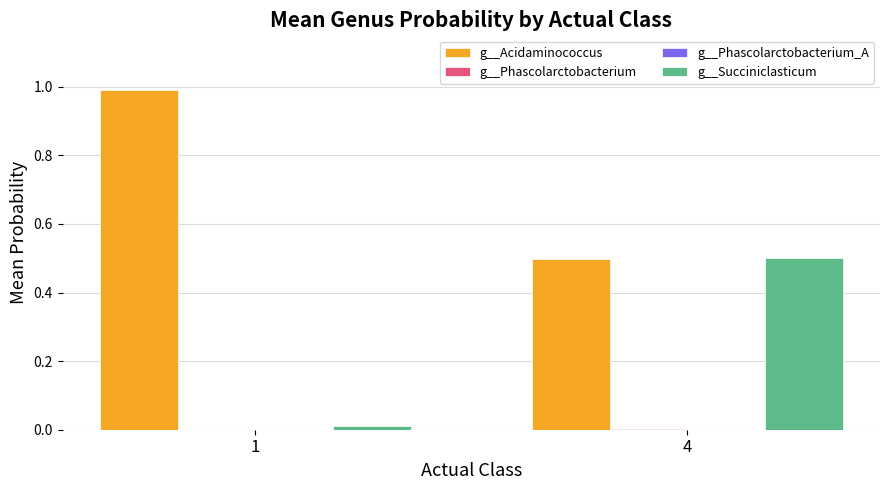

Count the number of categories in the chart.

2